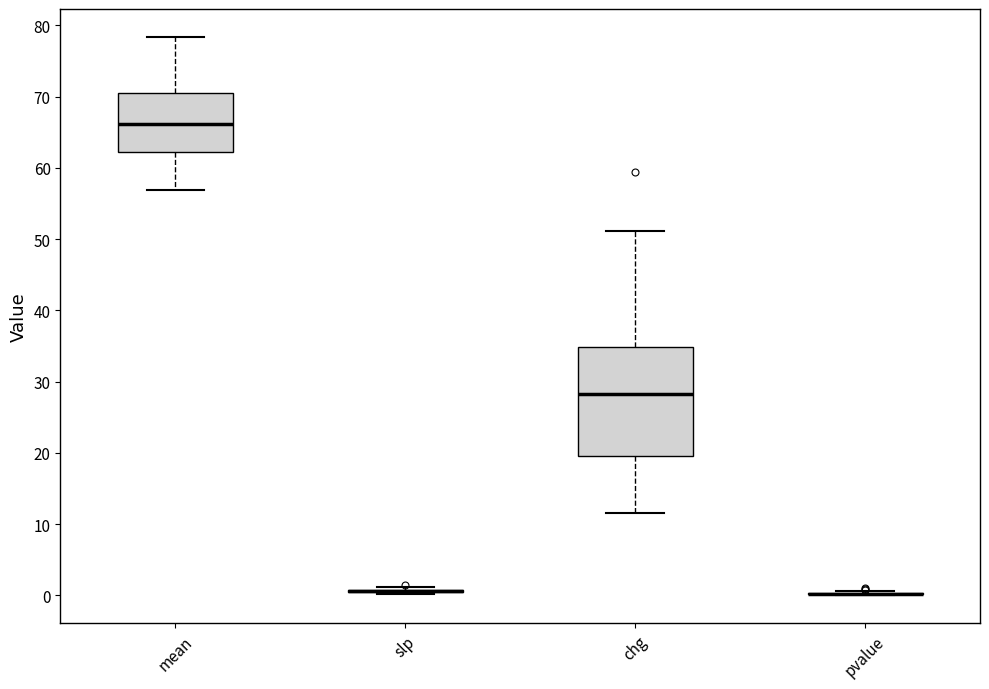

Comparing the boxes themselves (not the whiskers), which one is the tallest?

chg